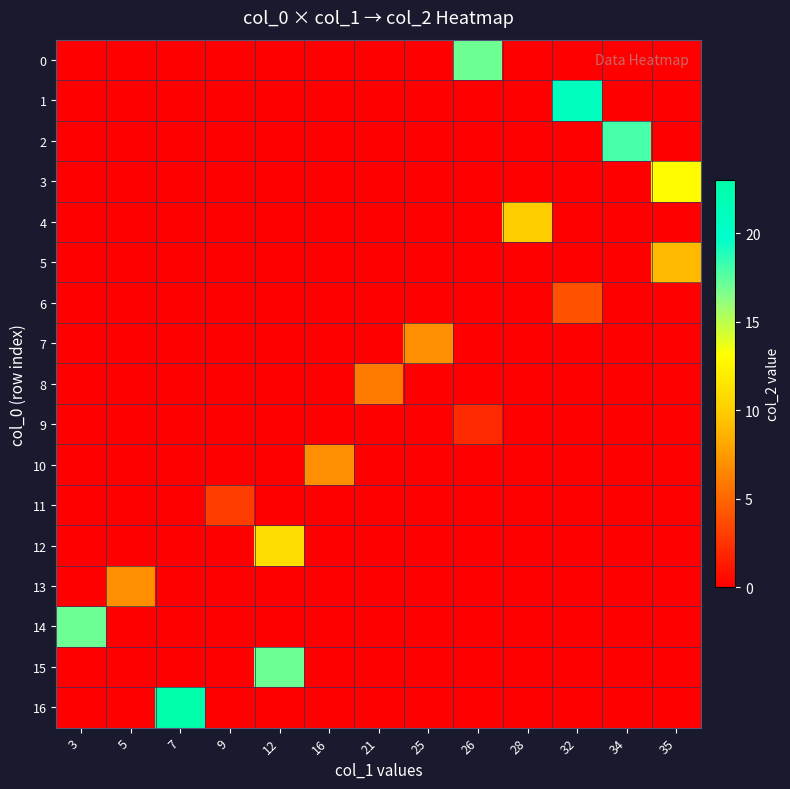

Which has a higher value, 28 or 5?

28